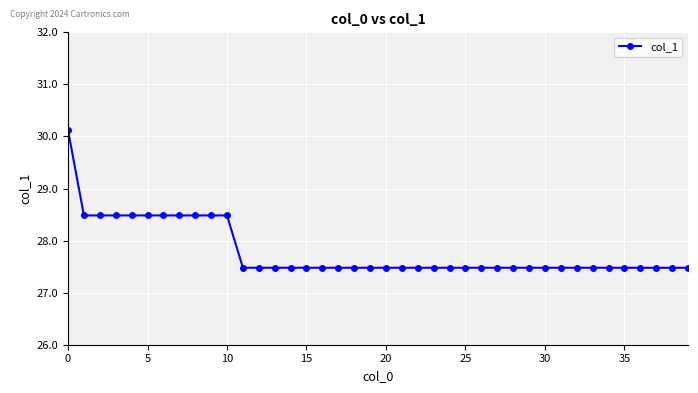

How many values are between 27 and 28?

29